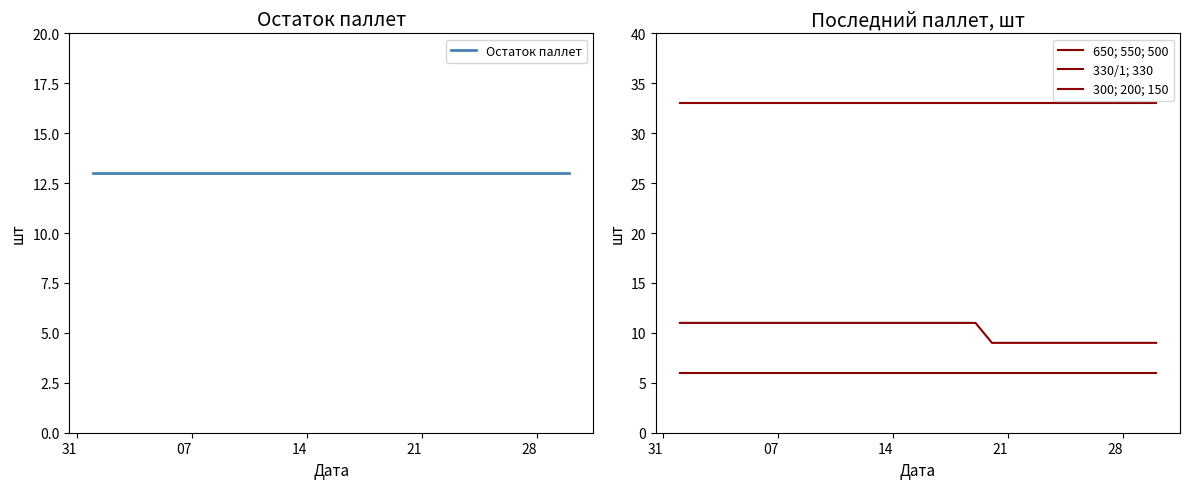

True or false: 650; 550; 500 and 330/1; 330 cross at least once.

False